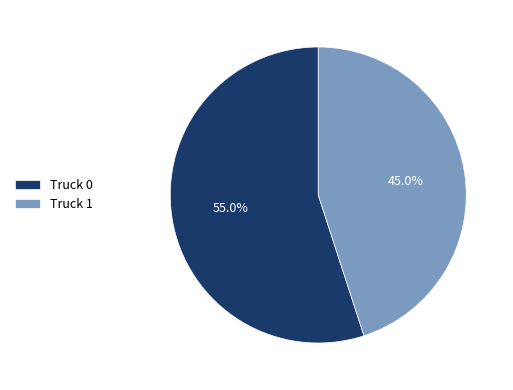

Which category has the biggest portion of the pie?

Truck 0